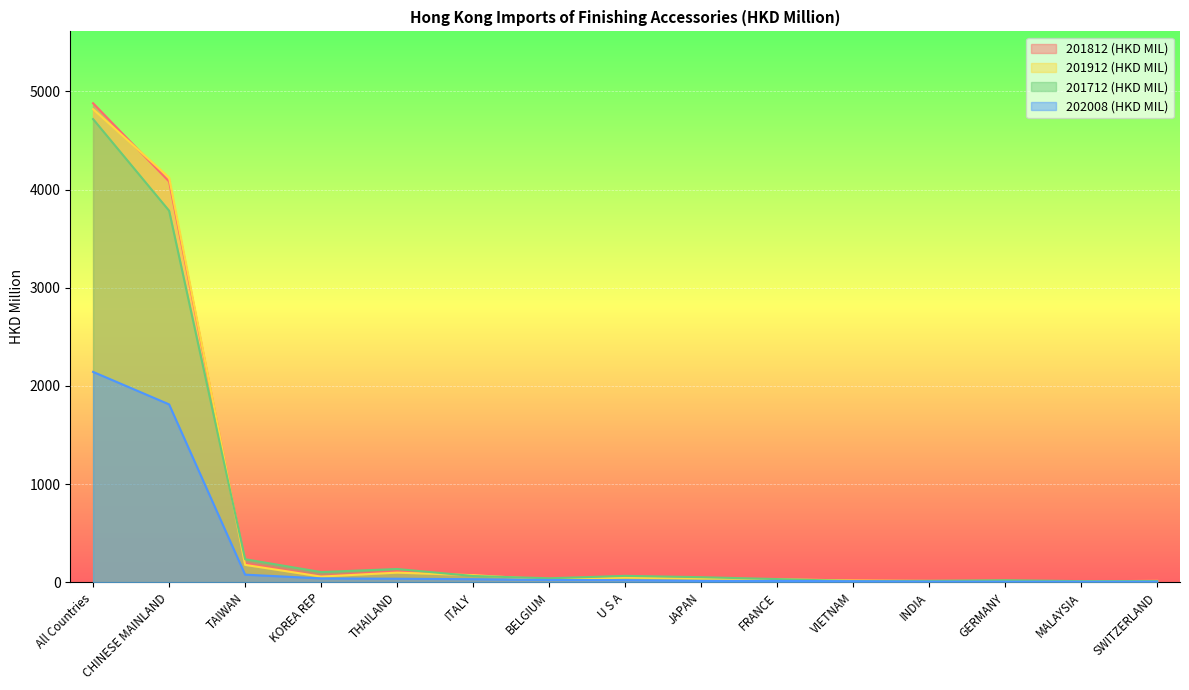

At which label does 201912 (HKD MIL) reach its peak?

All Countries